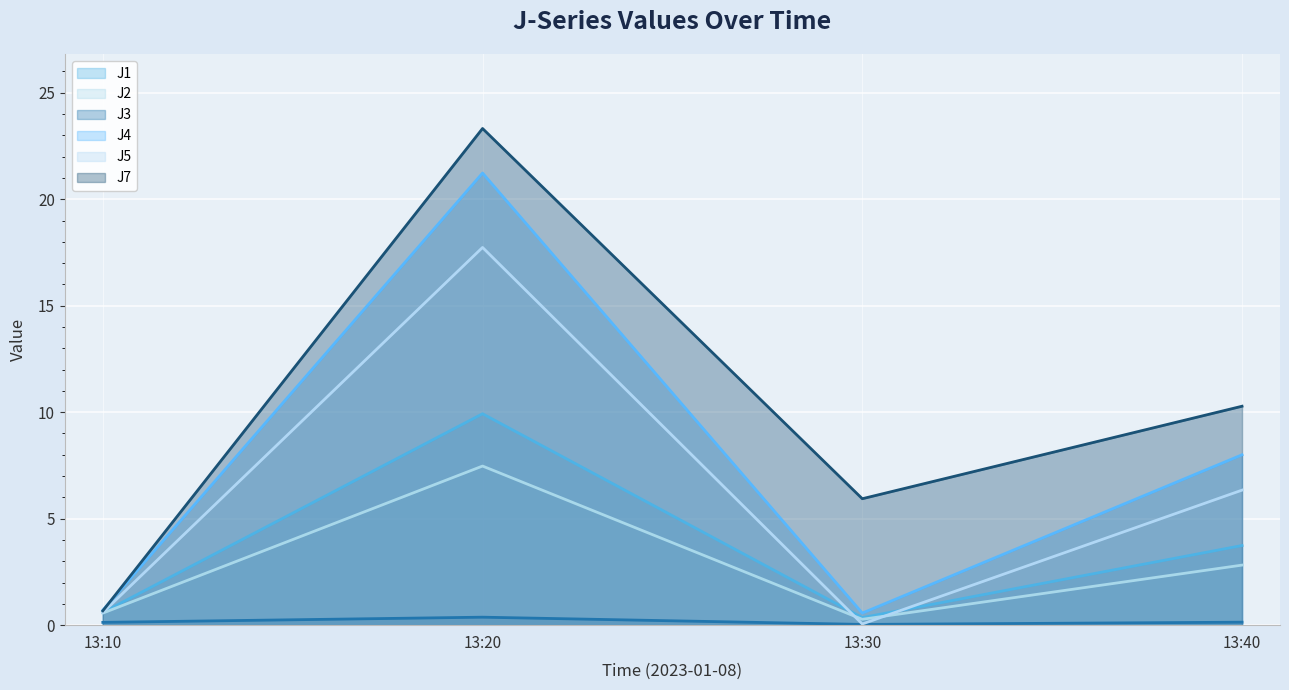

At how many categories does at least one series exceed 6?

2